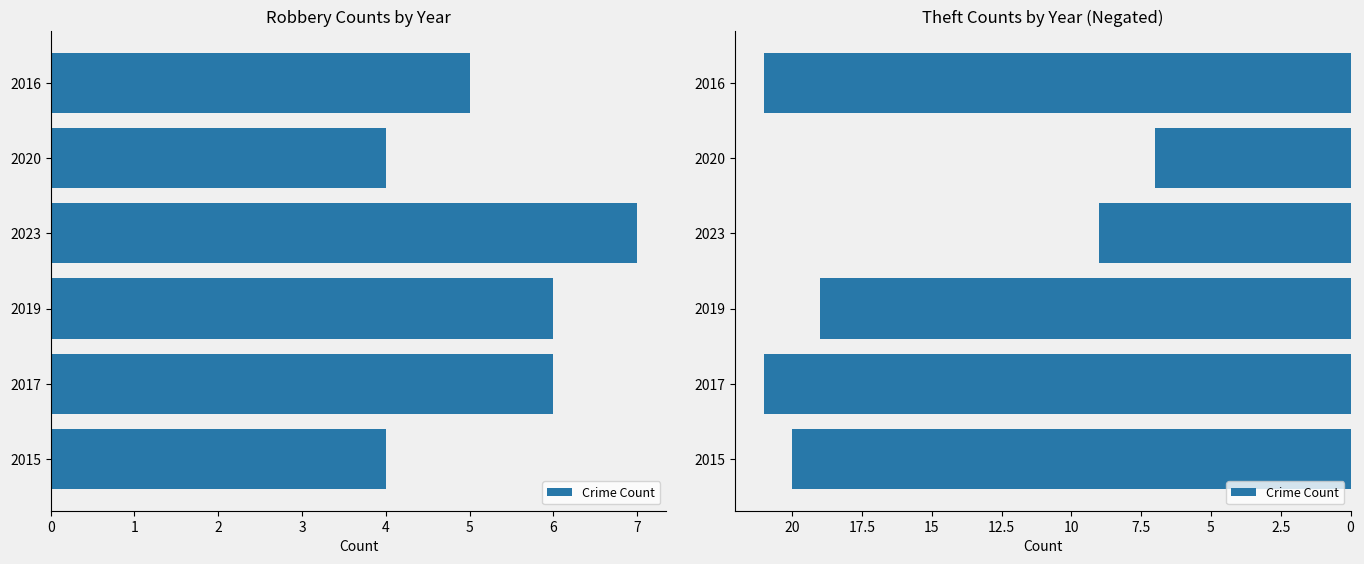

Where does the data first go above -19?

2023